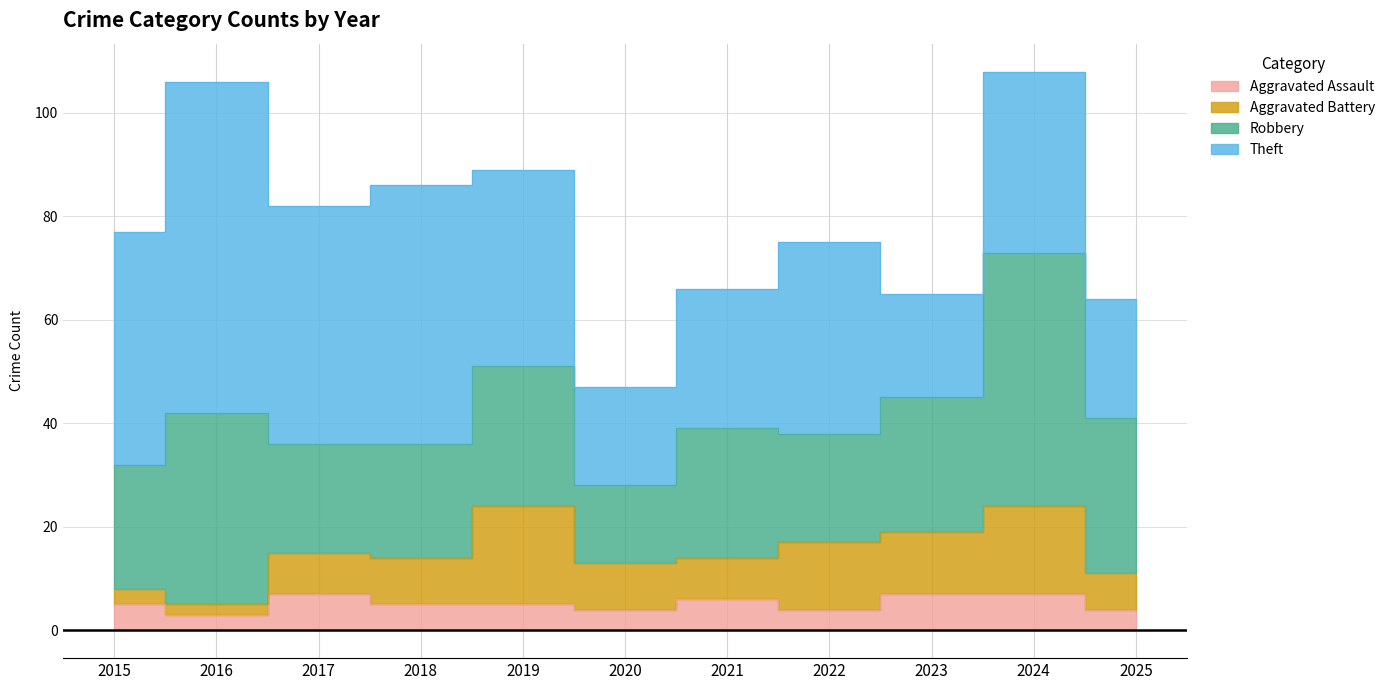

The value of Aggravated Battery at 2025 is 11. True or false?

False